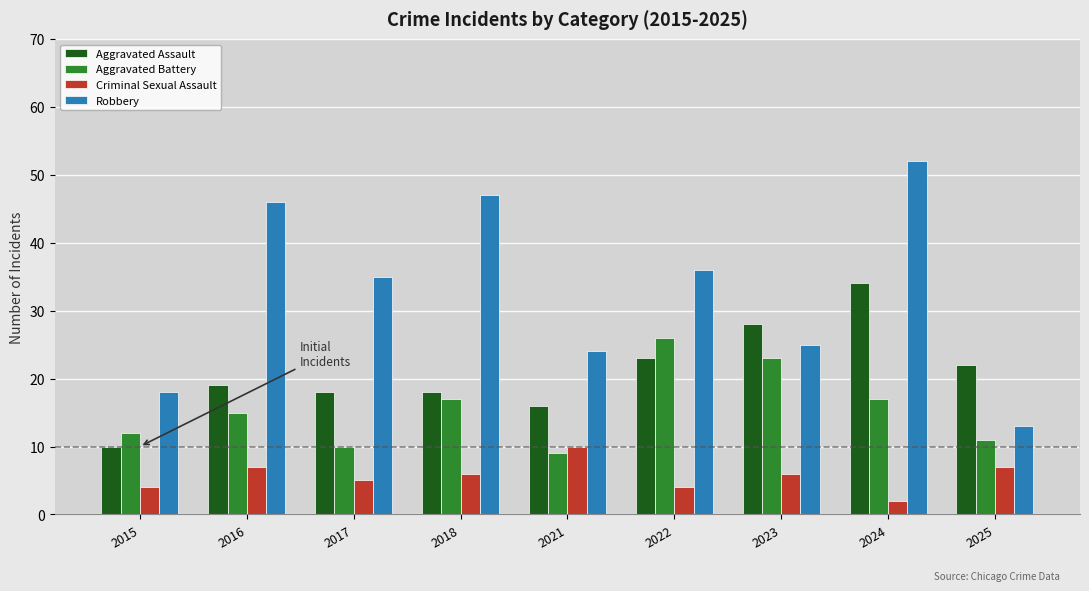

At which category does the chart reach its minimum across all series?

2024